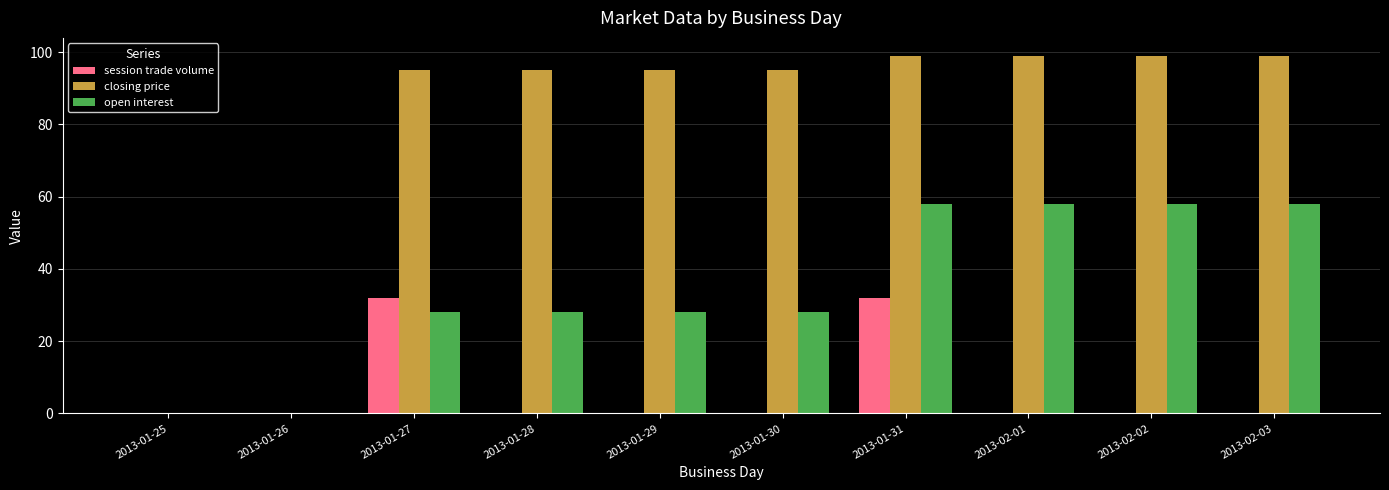

Which series changed the most between 2013-01-25 and 2013-01-30?

closing price